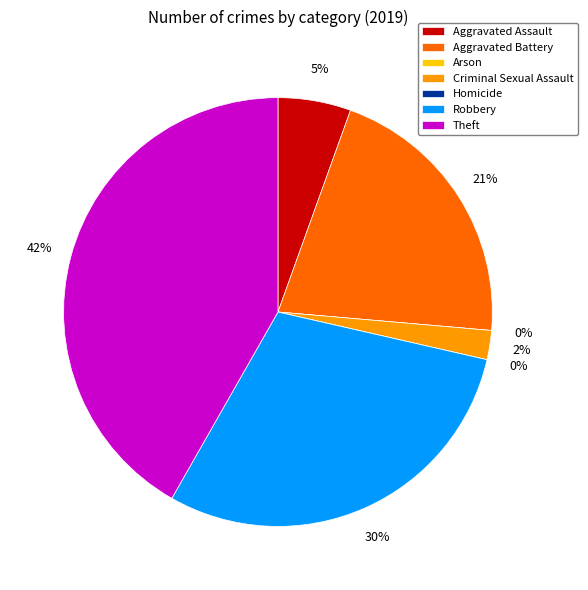

Count the number of slices in the pie.

7